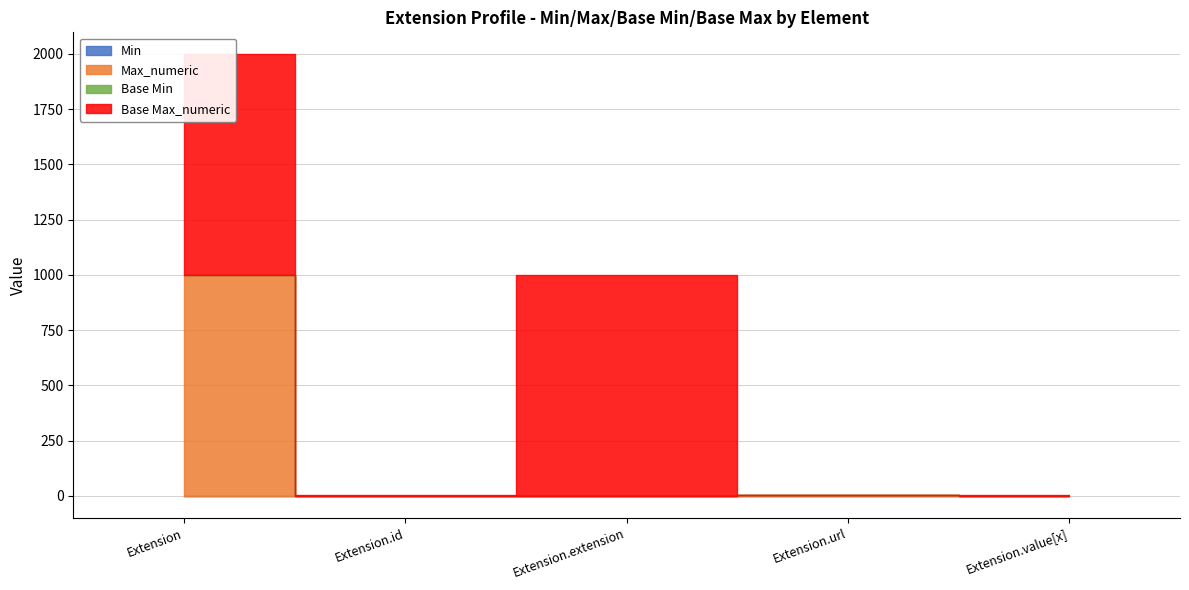

Does the chart have visible grid lines?

Yes